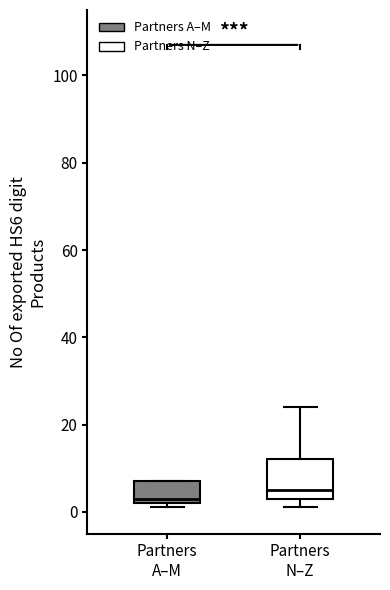

Which box has the lowest median line?

Partners A–M